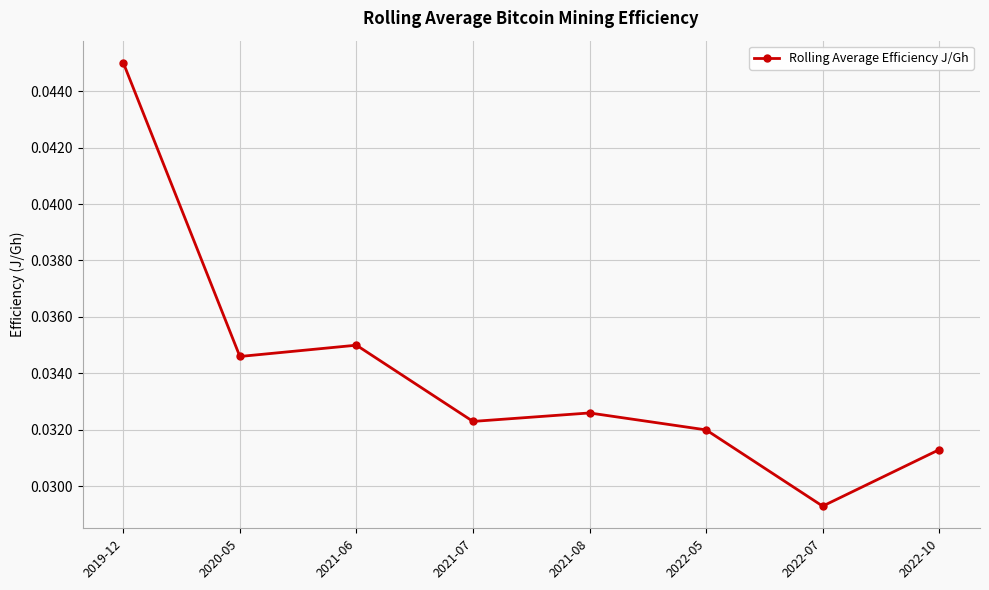

List the labels in order of value, smallest first.

2022-07, 2022-10, 2022-05, 2021-07, 2021-08, 2020-05, 2021-06, 2019-12